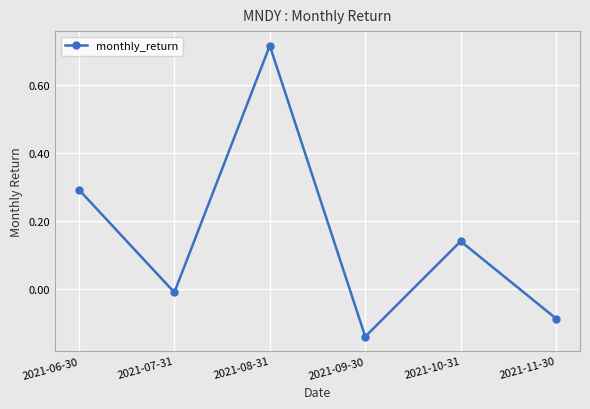

How many data points are above 0?

3